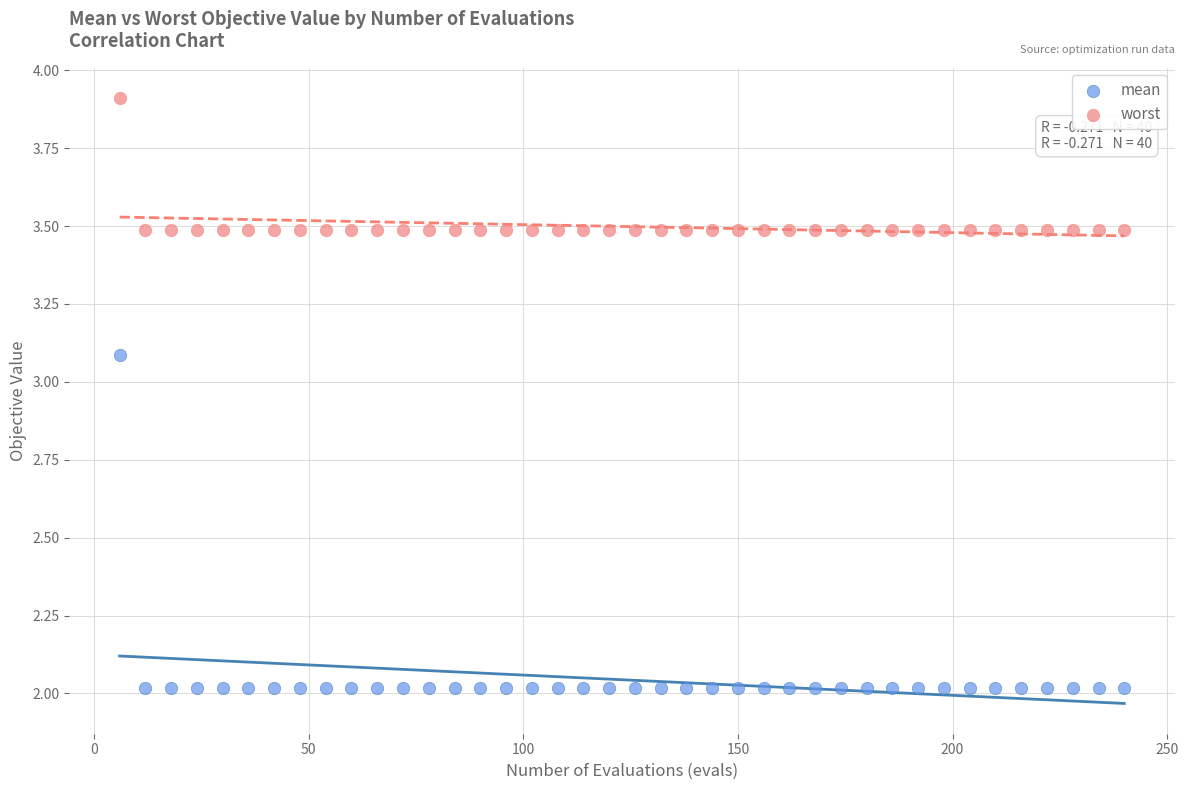

What are all the series names shown in the legend?

mean, worst